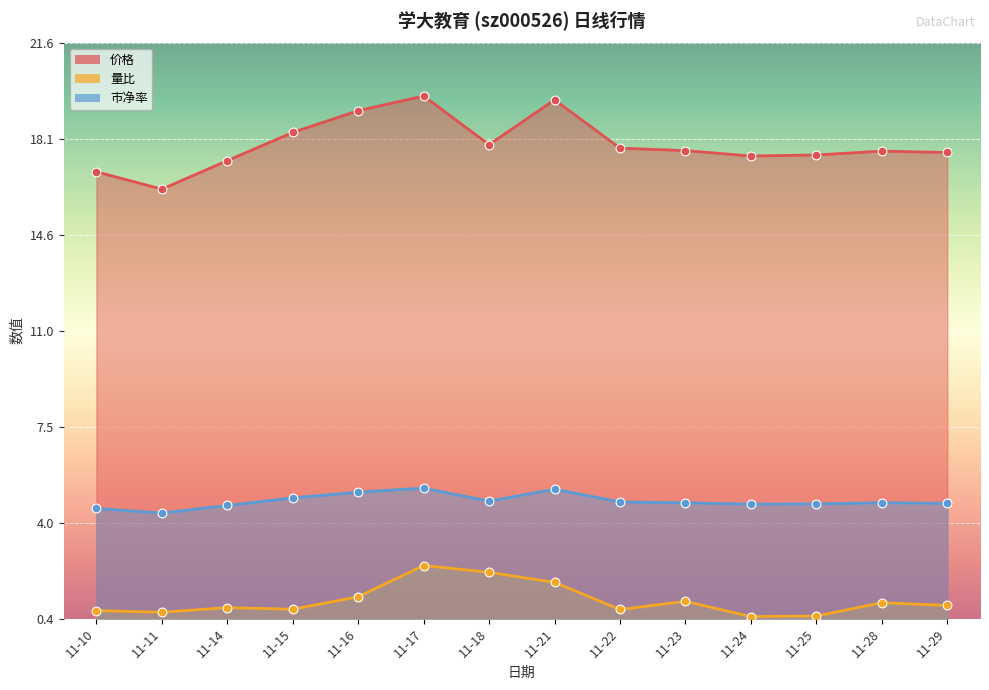

What is the total value across all series at 11-10?

22.1